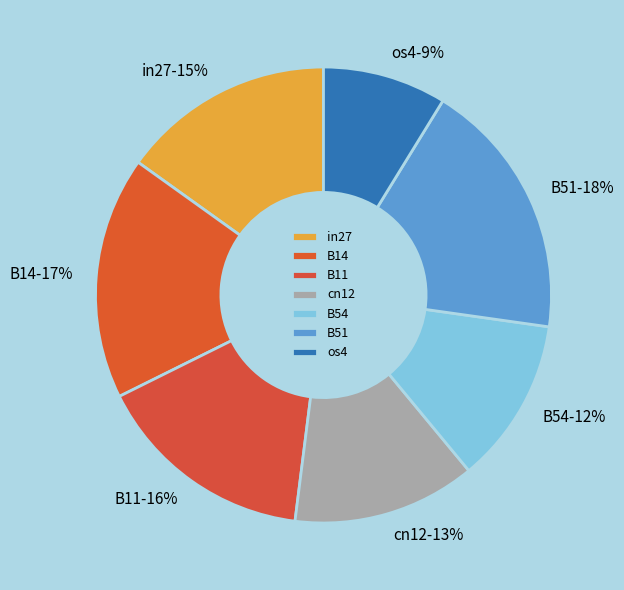

Does B14 account for over 50% of the chart?

No